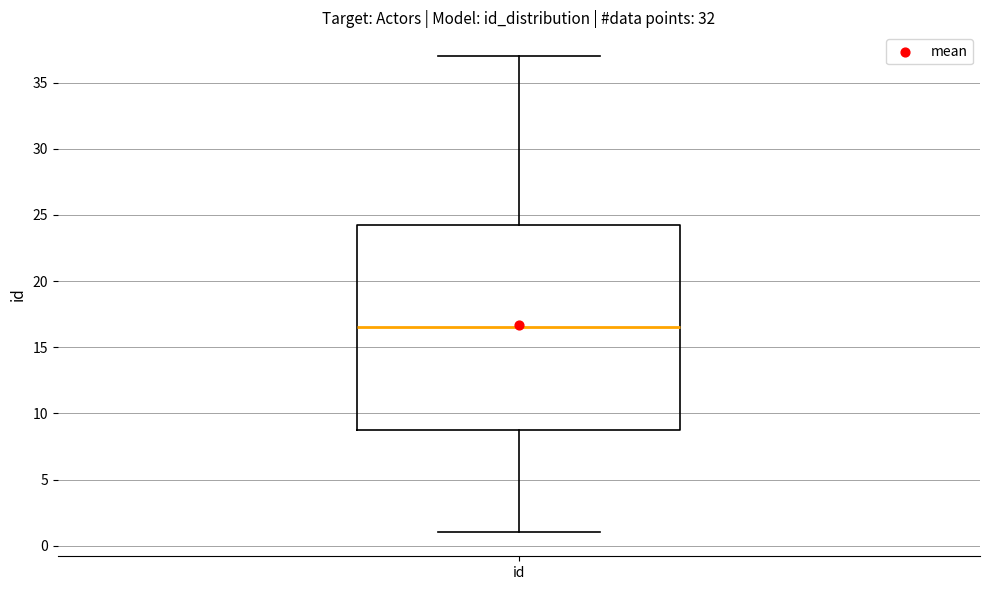

Read this box plot against the y-axis: the position of the median line, the range covered by the box, and the ends of both whiskers. The values are not printed on the chart, so give them approximately, as read against the axis.

median 16.5, box 9.0 to 24.5, whiskers 1.0 to 37.0